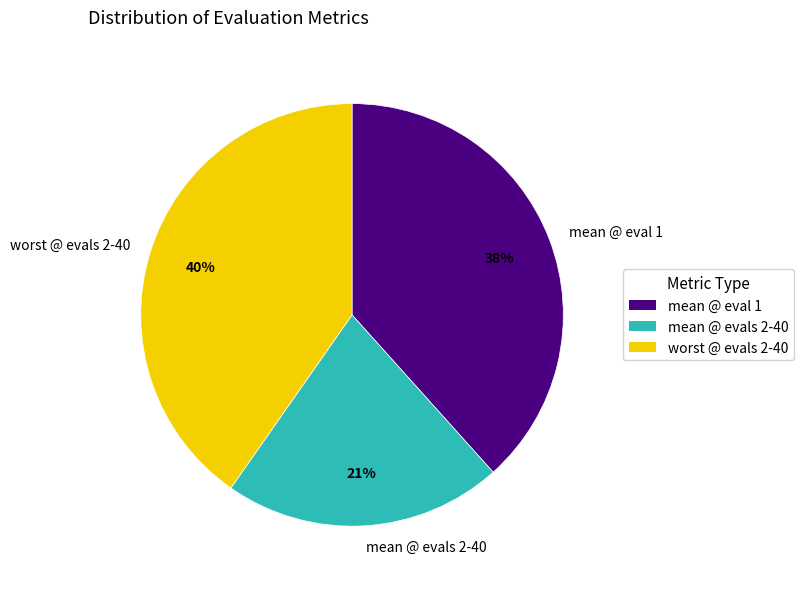

Count the number of slices in the pie.

3